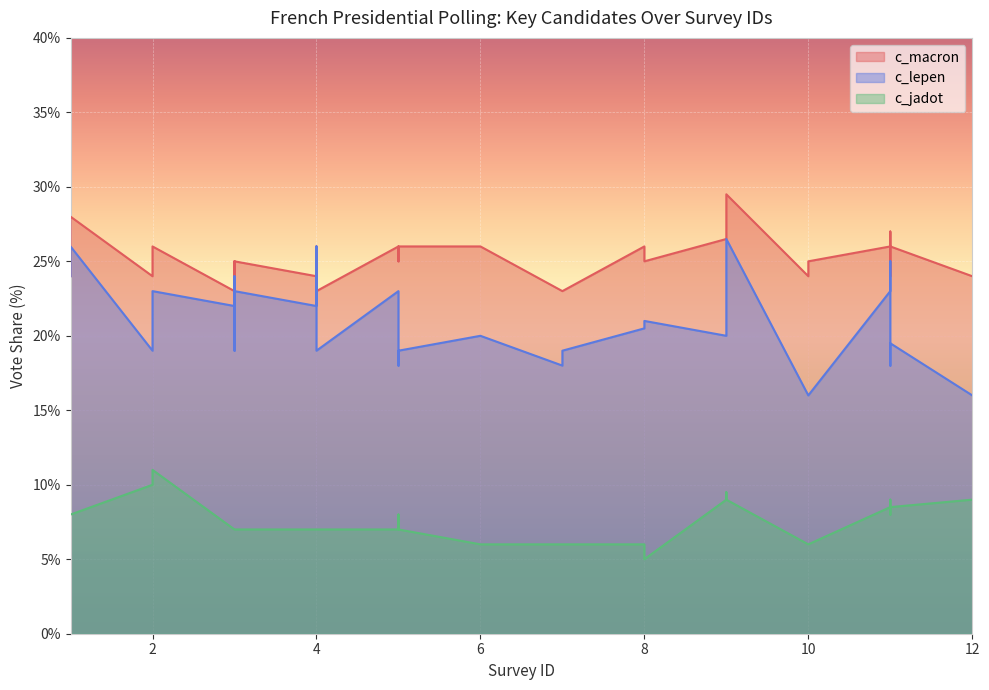

What is the maximum value for c_lepen?

26.5